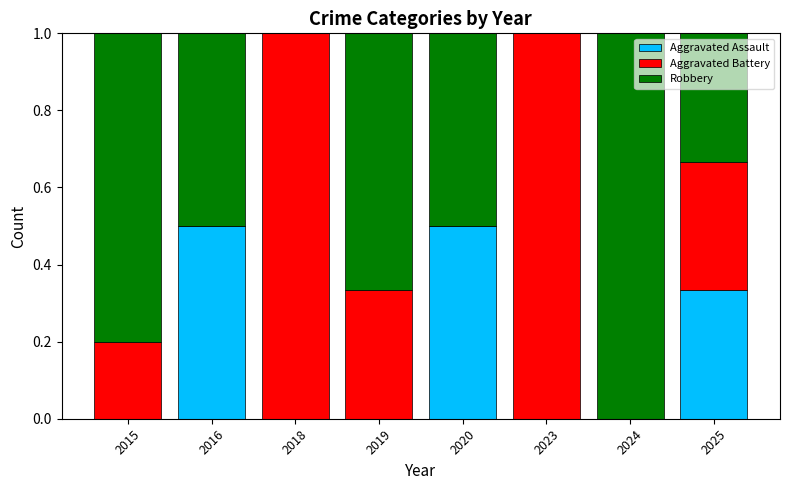

Is it true that Aggravated Assault equals 0.2 at 2015?

False